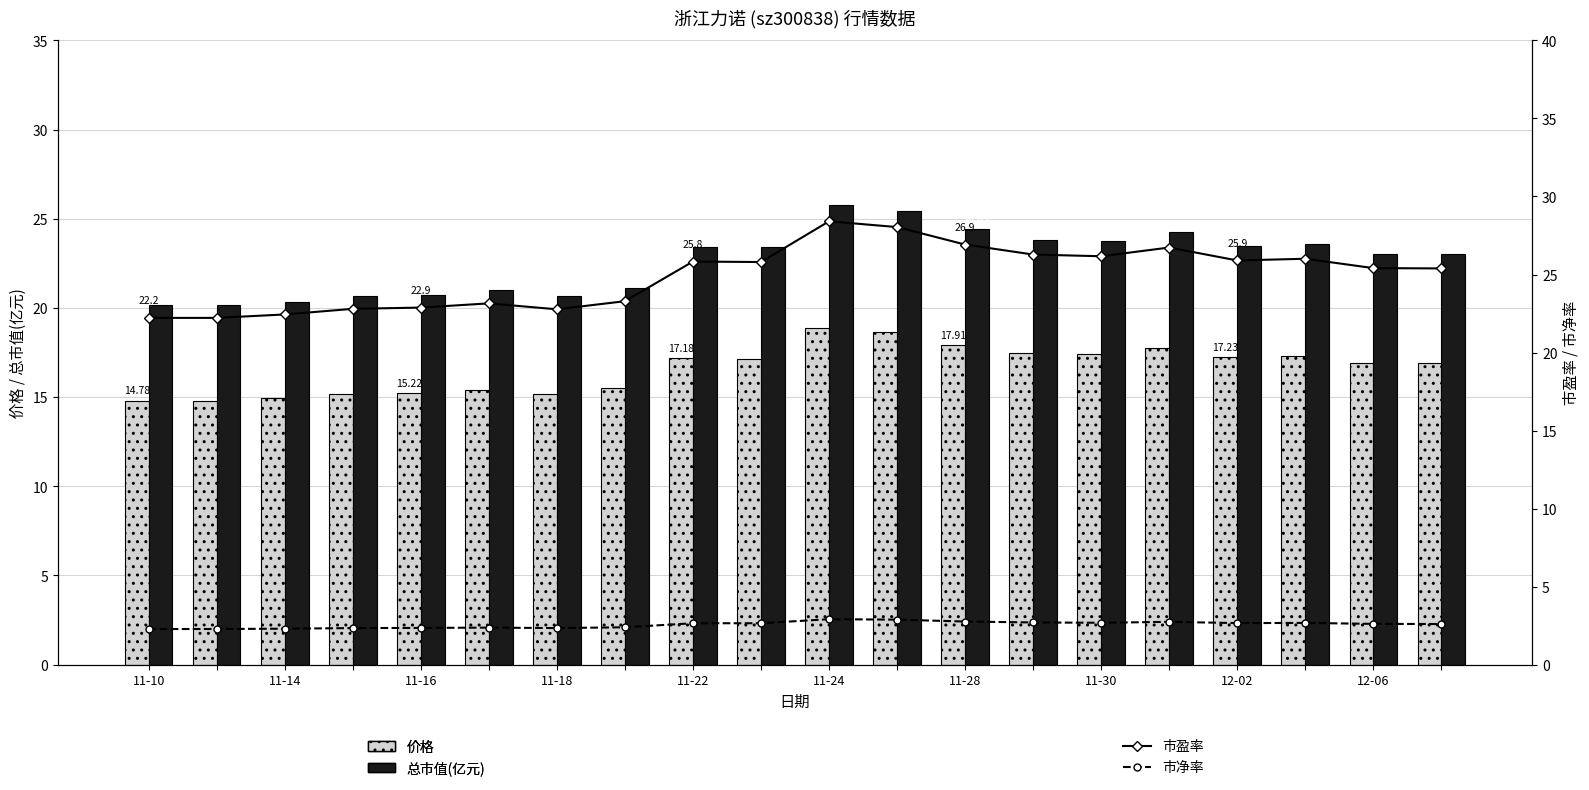

Reading left to right, what are all the values shown in this chart?

价格: 14.8	14.8	14.9	15.2	15.2	15.4	15.2	15.5	17.2	17.2	18.9	18.6	17.9	17.5	17.4	17.8	17.2	17.3	16.9	16.9
总市值(亿元): 20.1	20.1	20.4	20.7	20.8	21.0	20.7	21.1	23.4	23.4	25.8	25.4	24.4	23.8	23.7	24.2	23.5	23.6	23.0	23.0
市盈率: 22.2	22.2	22.4	22.8	22.9	23.1	22.8	23.3	25.8	25.8	28.4	28.0	26.9	26.3	26.2	26.7	25.9	26.0	25.4	25.4
市净率: 2.3	2.3	2.3	2.3	2.4	2.4	2.3	2.4	2.6	2.6	2.9	2.9	2.8	2.7	2.7	2.7	2.7	2.7	2.6	2.6